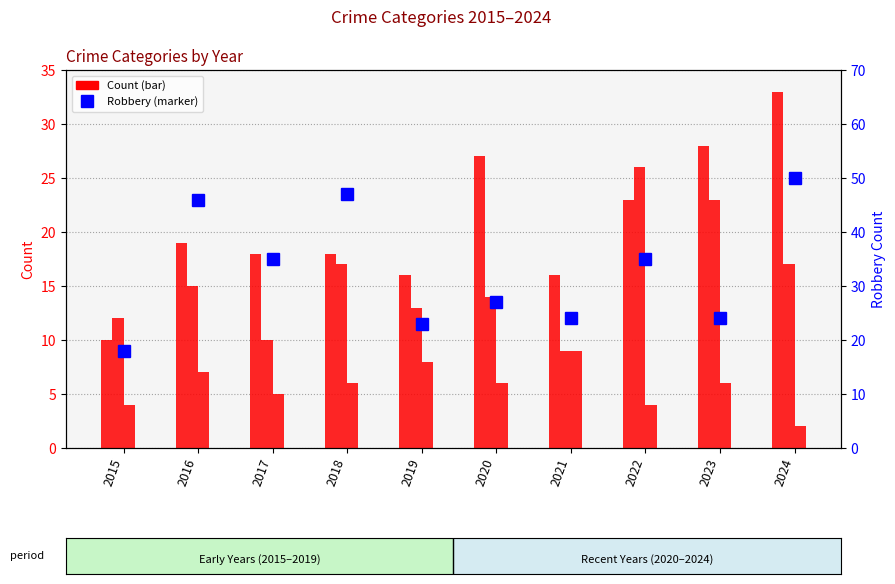

At which category does the chart reach its peak across all series?

2024